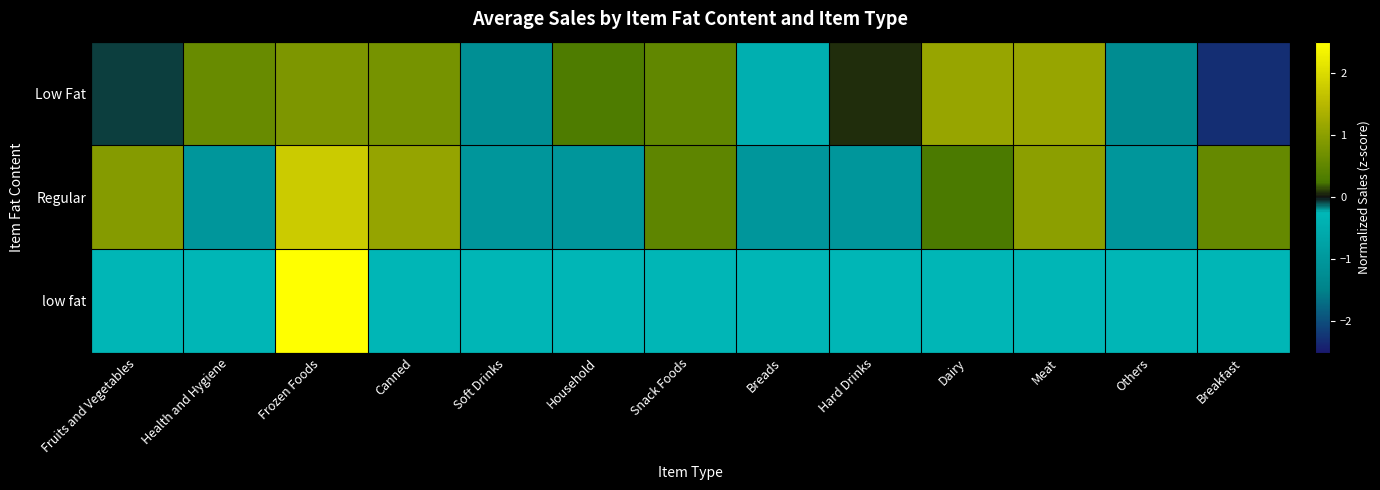

What is the total value across all series at Soft Drinks?

-2.5